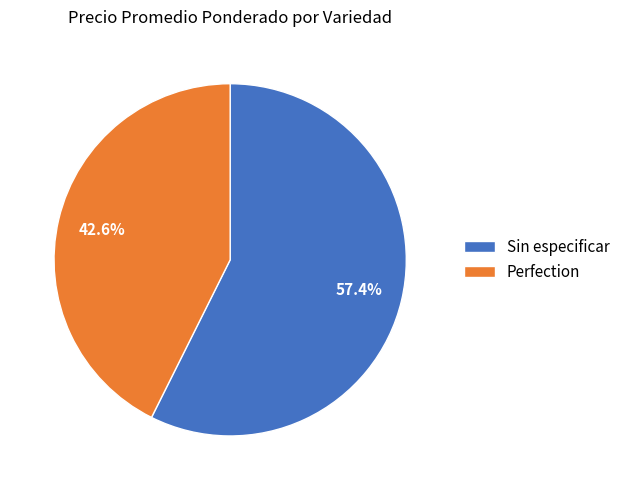

Count the number of slices in the pie.

2